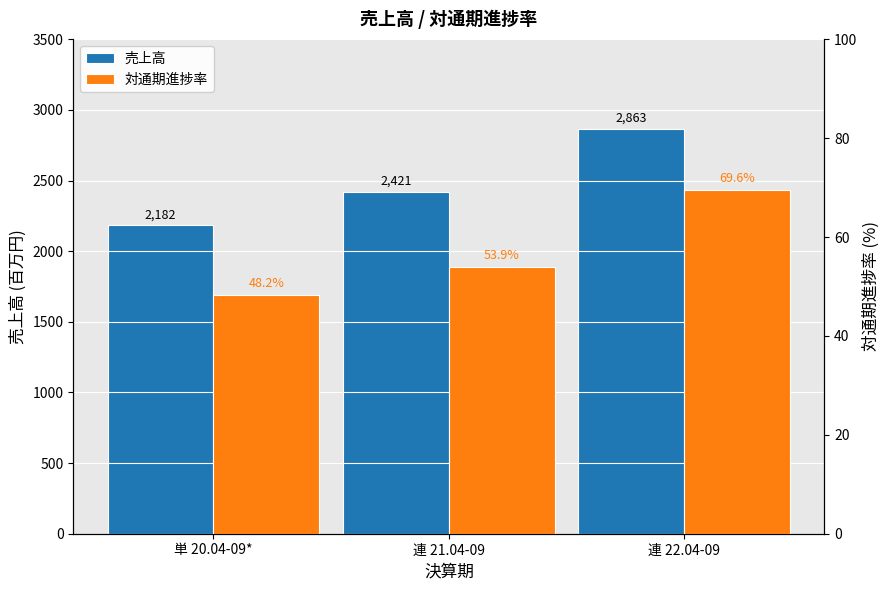

At how many categories does at least one series exceed 1474?

3